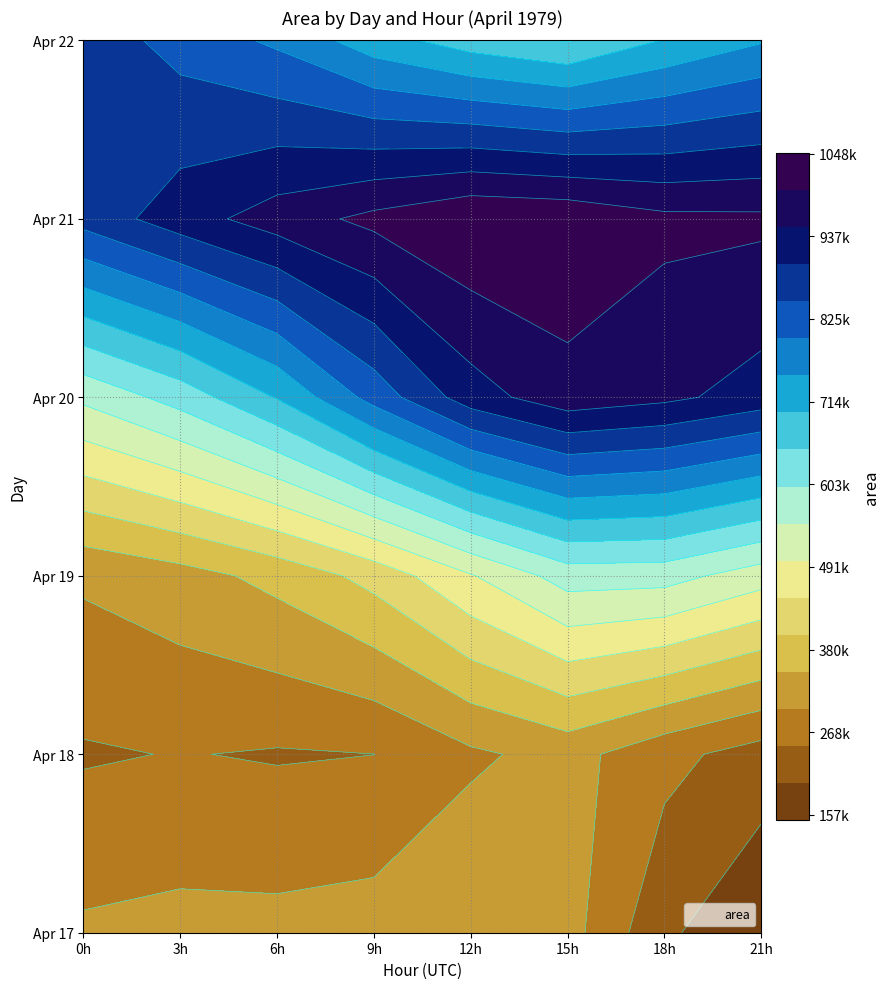

Which category has the highest value in the 18 series?

21